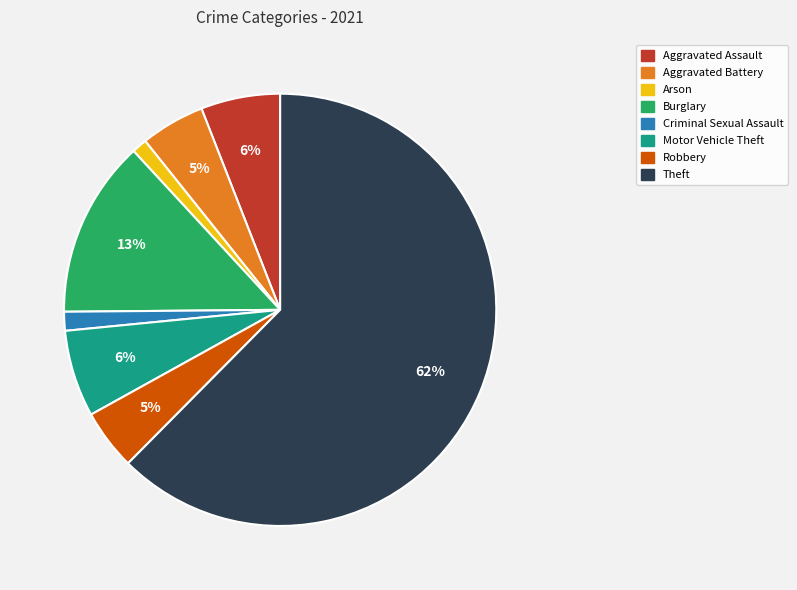

To the nearest percent, what portion does Burglary represent?

13%